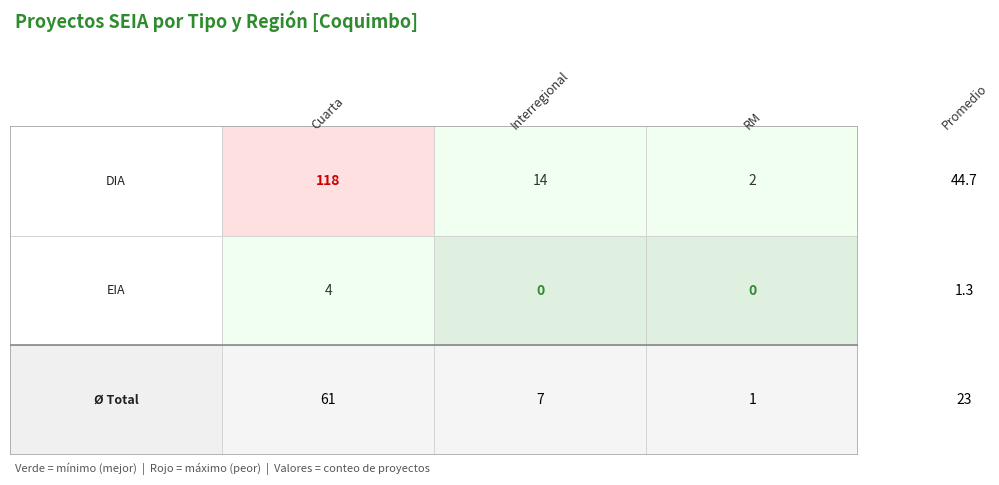

The DIA series shows 14 at 1. True or false?

True